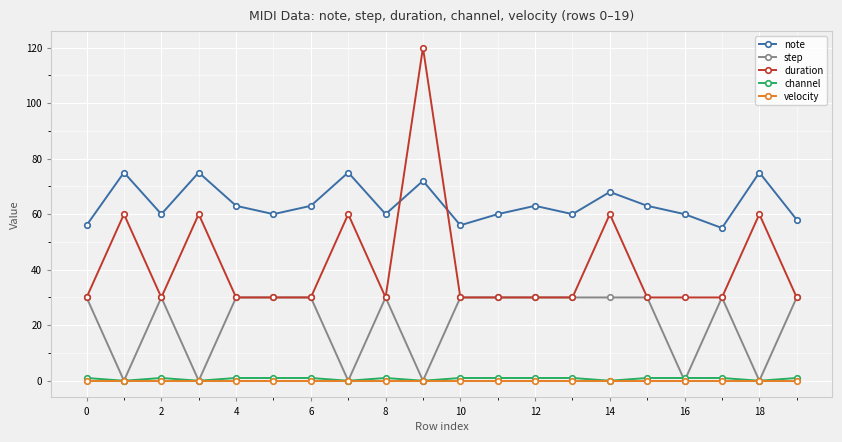

True or false: velocity and duration intersect in this chart.

False